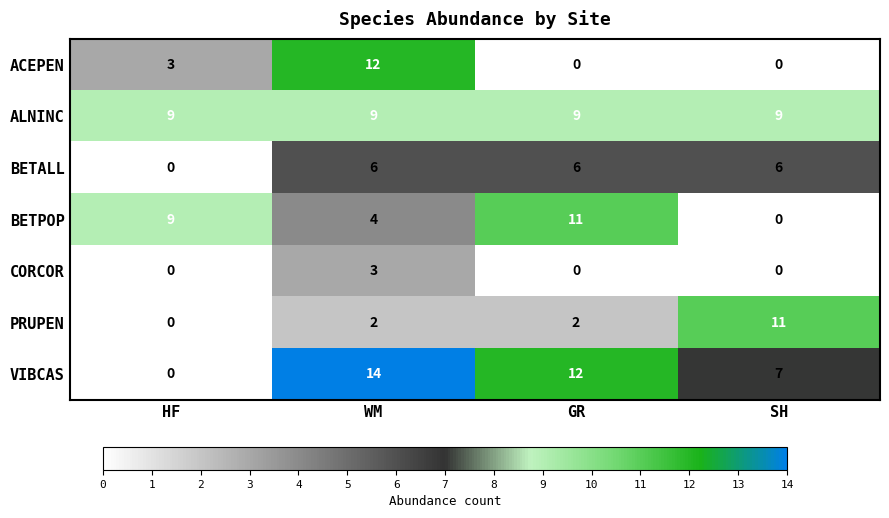

What is the sum of all VIBCAS values?

33